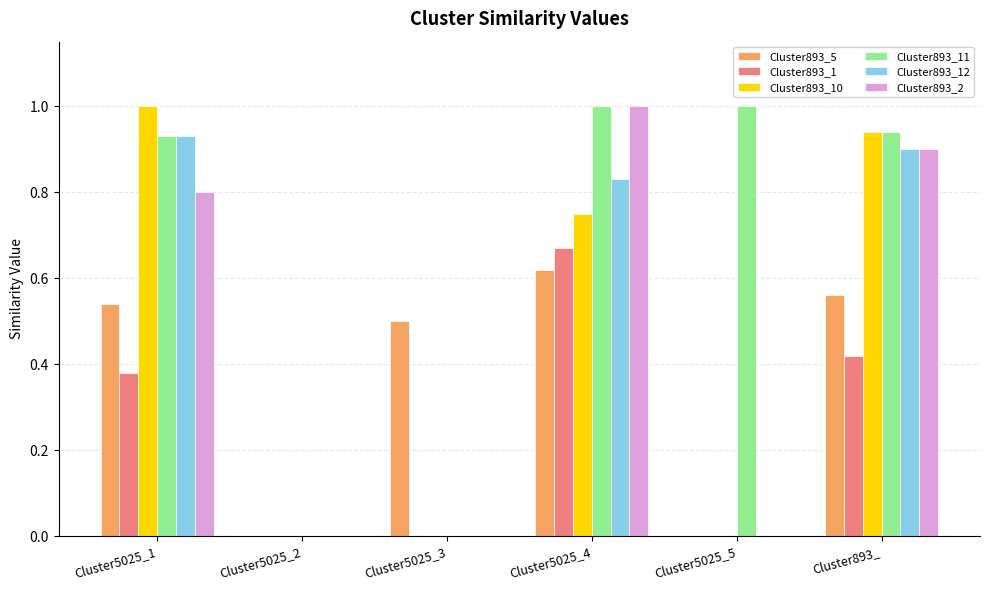

What is the maximum value for Cluster893_11?

1.0